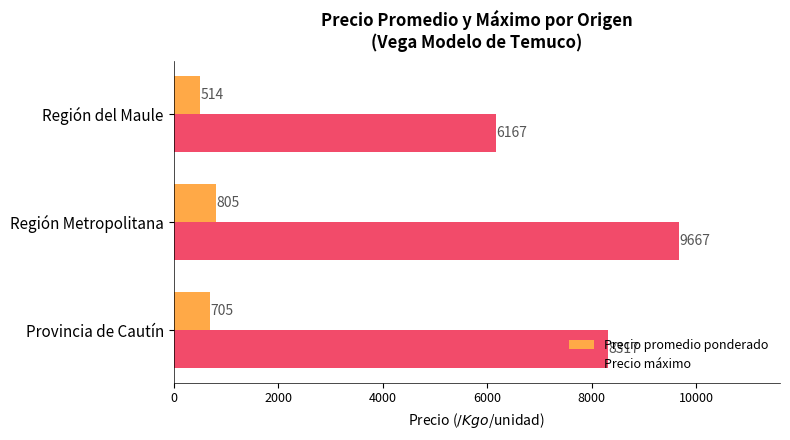

What is the difference between the maximum and minimum values in the Precio promedio ponderado series?

291